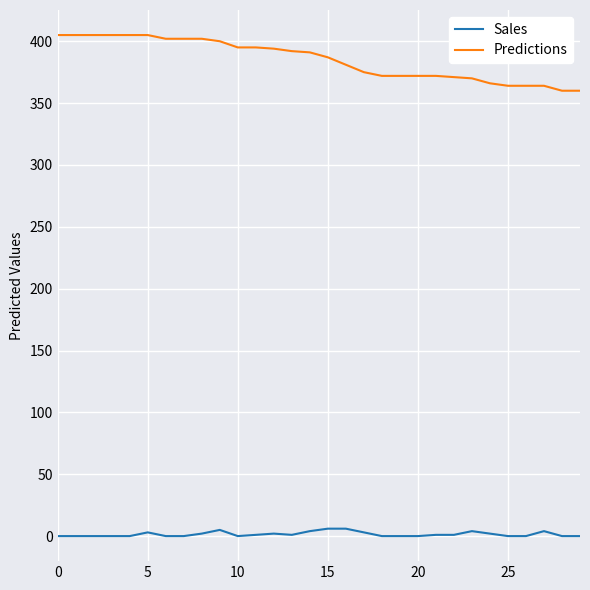

Rank the series by their average value, from lowest to highest.

Sales, Predictions